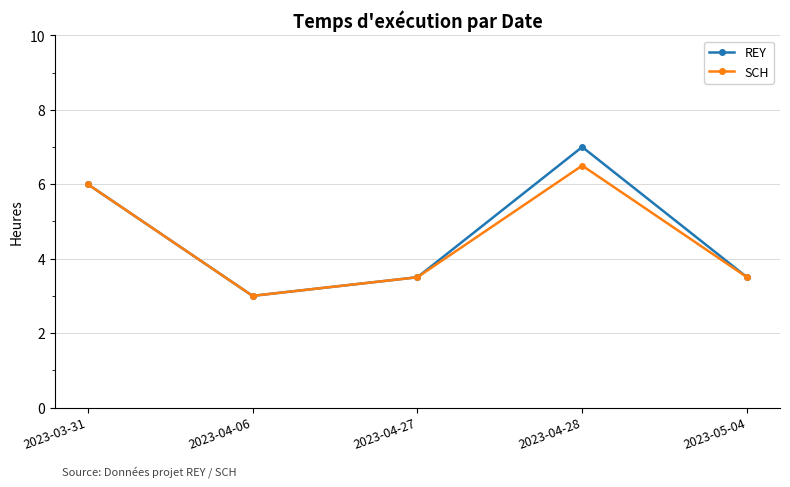

What is the label of the 5th point from the left?

2023-05-04